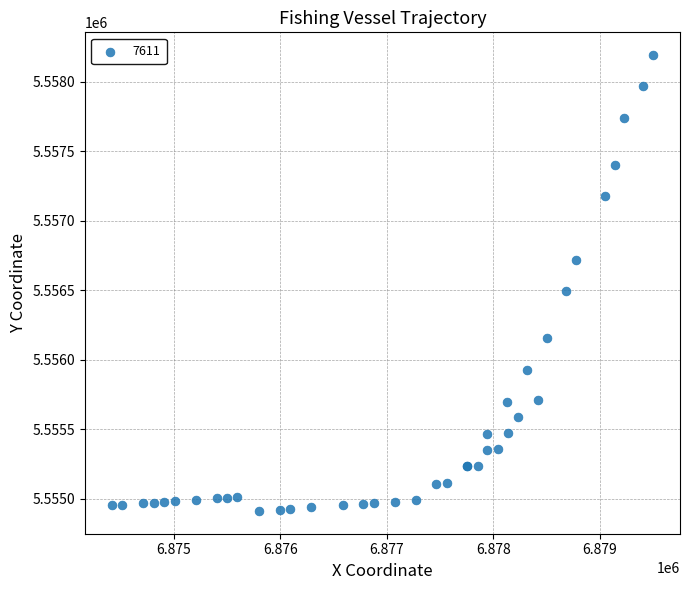

What Y value in the scatter plot is closest to 5556552?

5556495.2